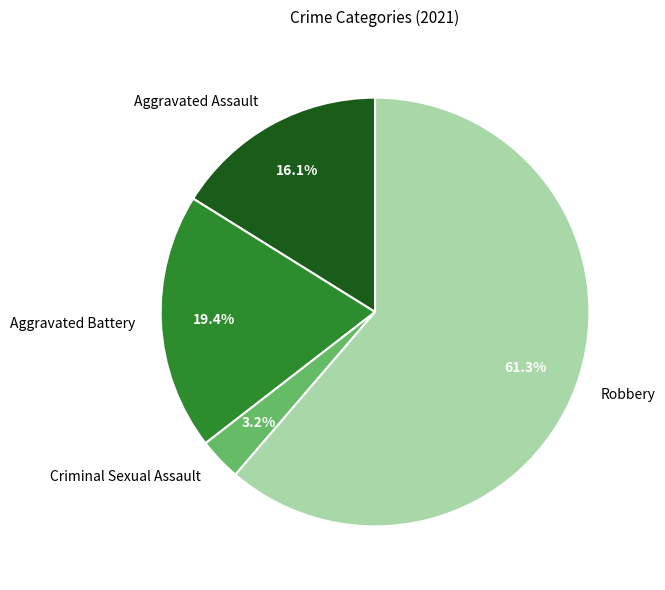

Rank the categories by value from highest to lowest.

Robbery, Aggravated Battery, Aggravated Assault, Criminal Sexual Assault